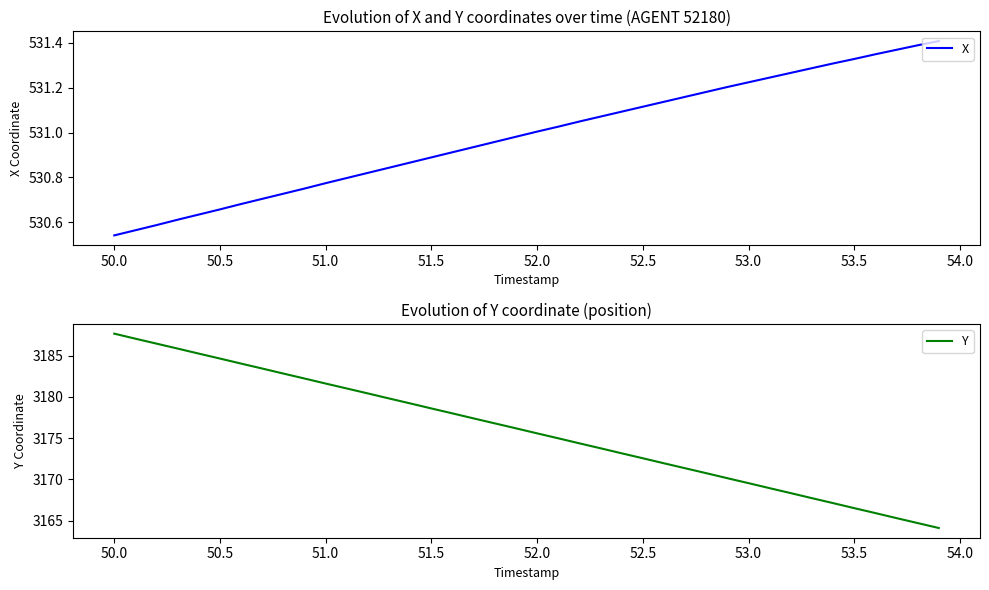

What is the highest value of the Y series?

3187.7